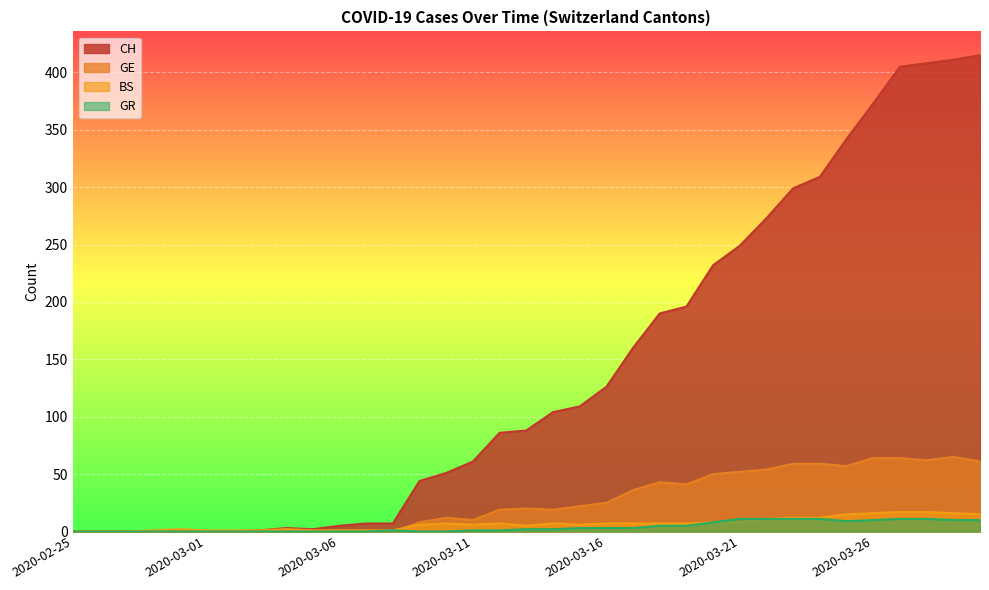

How many data points in GE are above 19?

17